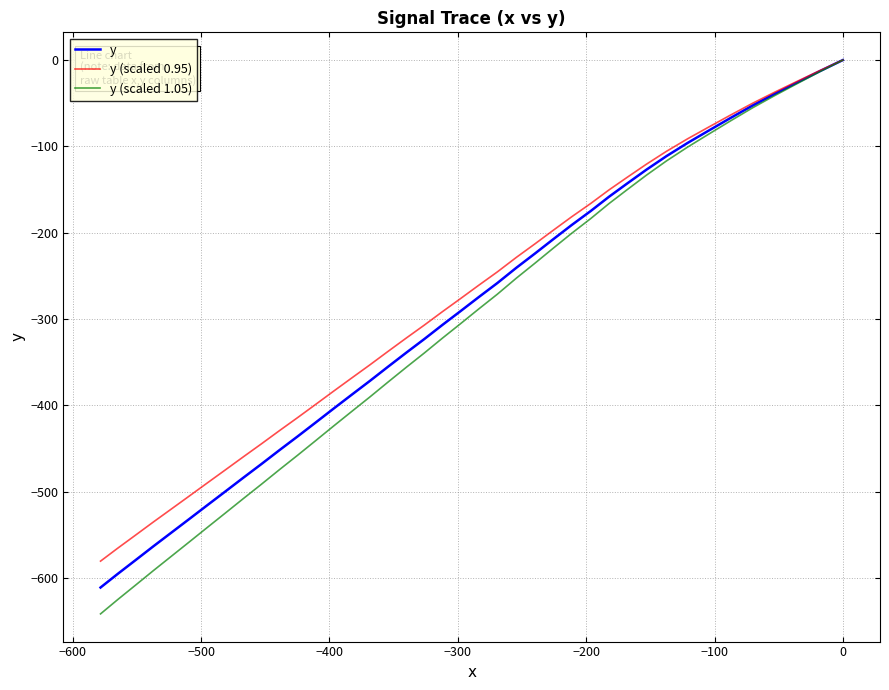

Reading left to right, extract all data points from this chart.

y: 0.0	-12.9	-26.0	-39.2	-52.6	-67.2	-82.0	-96.0	-111.3	-127.0	-143.0	-158.4	-175.0	-191.2	-207.7	-224.2	-240.7	-258.4	-274.7	-291.2	-306.8	-323.4	-338.9	-355.4	-371.9	-387.5	-403.9	-419.6	-436.1	-451.6	-468.1	-483.6	-500.1	-515.6	-532.1	-547.6	-563.2	-579.7	-595.3	-611.1
y (scaled 0.95): 0.0	-12.3	-24.7	-37.2	-50.0	-63.8	-77.9	-91.2	-105.7	-120.6	-135.8	-150.5	-166.2	-181.6	-197.3	-213.0	-228.7	-245.5	-261.0	-276.6	-291.5	-307.2	-322.0	-337.6	-353.3	-368.1	-383.7	-398.6	-414.3	-429.0	-444.7	-459.4	-475.1	-489.8	-505.5	-520.2	-535.0	-550.7	-565.5	-580.5
y (scaled 1.05): 0.0	-13.5	-27.3	-41.2	-55.2	-70.6	-86.1	-100.8	-116.9	-133.3	-150.2	-166.3	-183.8	-200.8	-218.1	-235.4	-252.7	-271.3	-288.4	-305.8	-322.1	-339.6	-355.8	-373.2	-390.5	-406.9	-424.1	-440.6	-457.9	-474.2	-491.5	-507.8	-525.1	-541.4	-558.7	-575.0	-591.4	-608.7	-625.1	-641.7